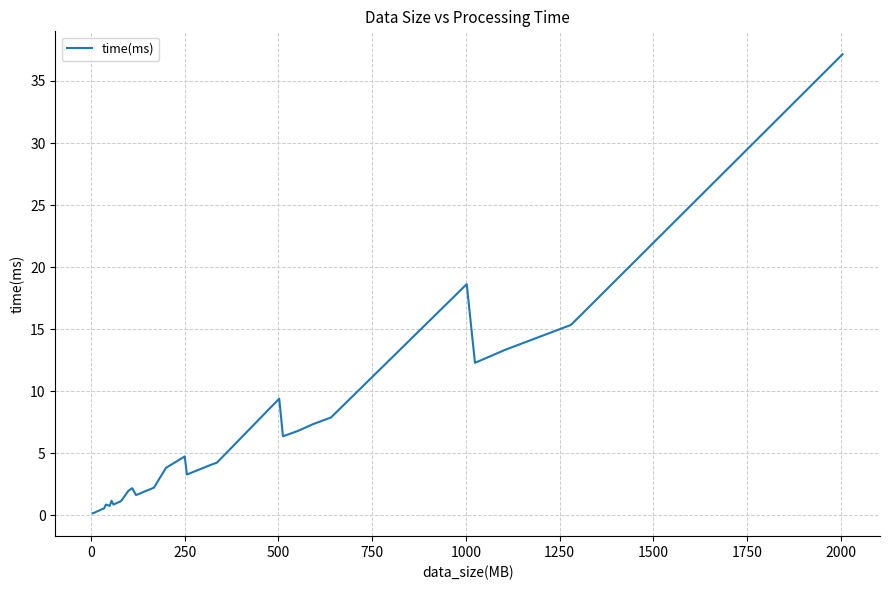

What is the greatest value displayed?

37.2